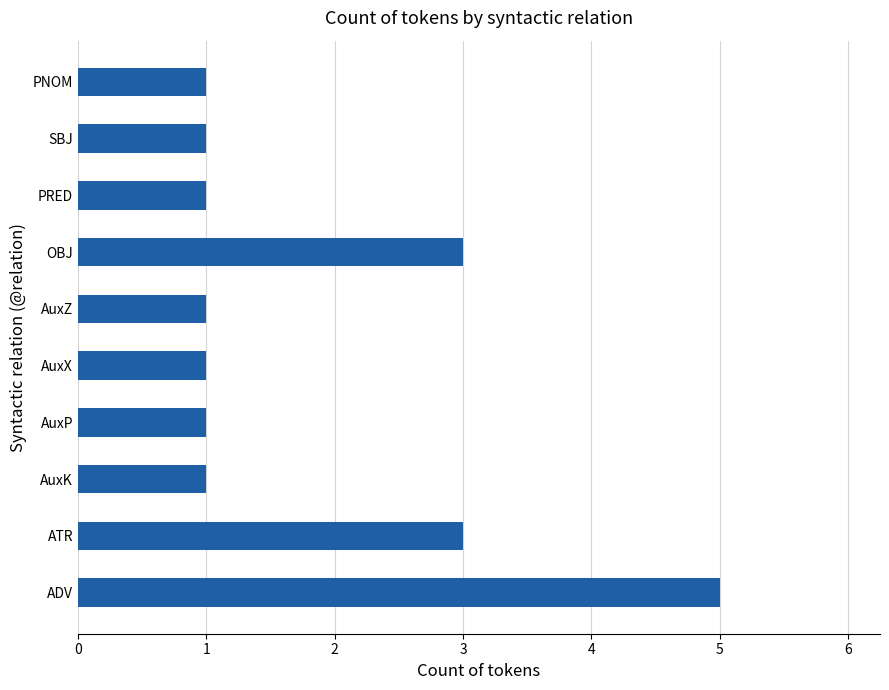

Reading top to bottom, transcribe all the data shown in this chart.

1	1	1	3	1	1	1	1	3	5